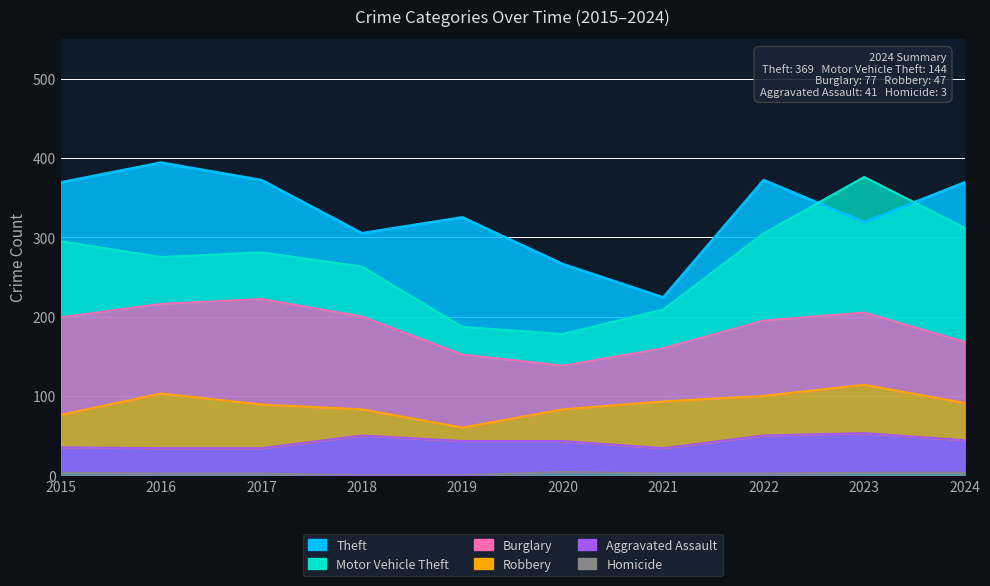

At which label is Theft closest to 309?

2018